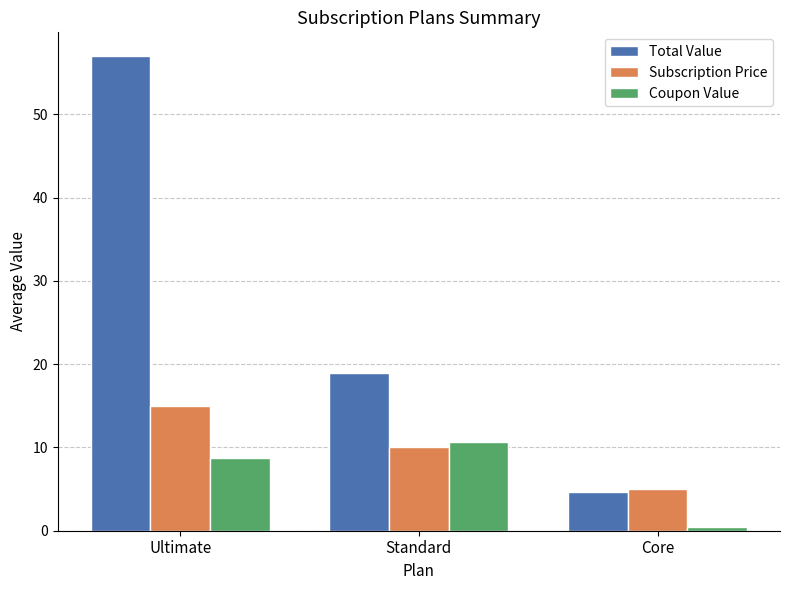

True or false: Subscription Price has a value of 4.3 at Ultimate.

False